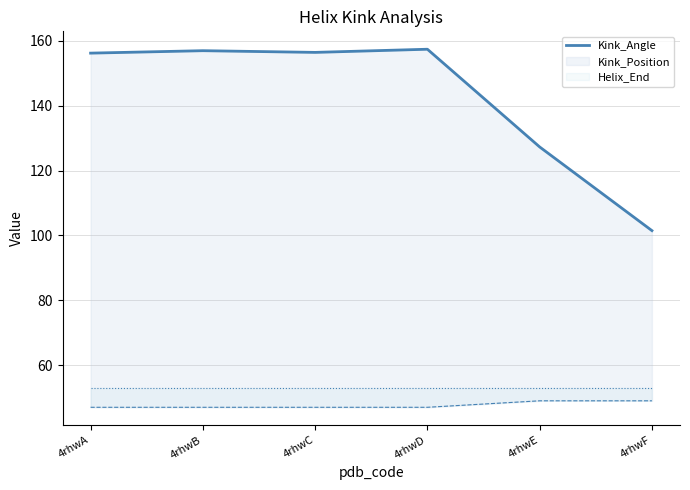

At which label is the value closest to 129?

4rhwE